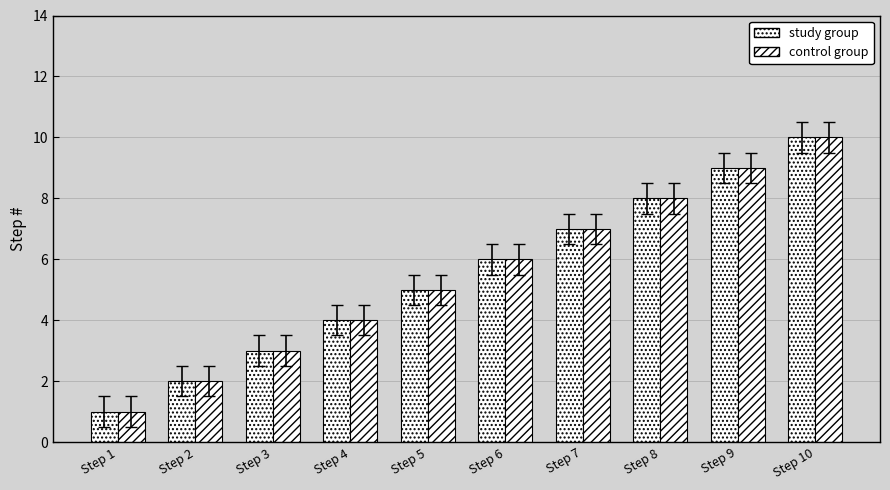

Is the value of study group at Step 4 greater than the value of control group at Step 2?

Yes